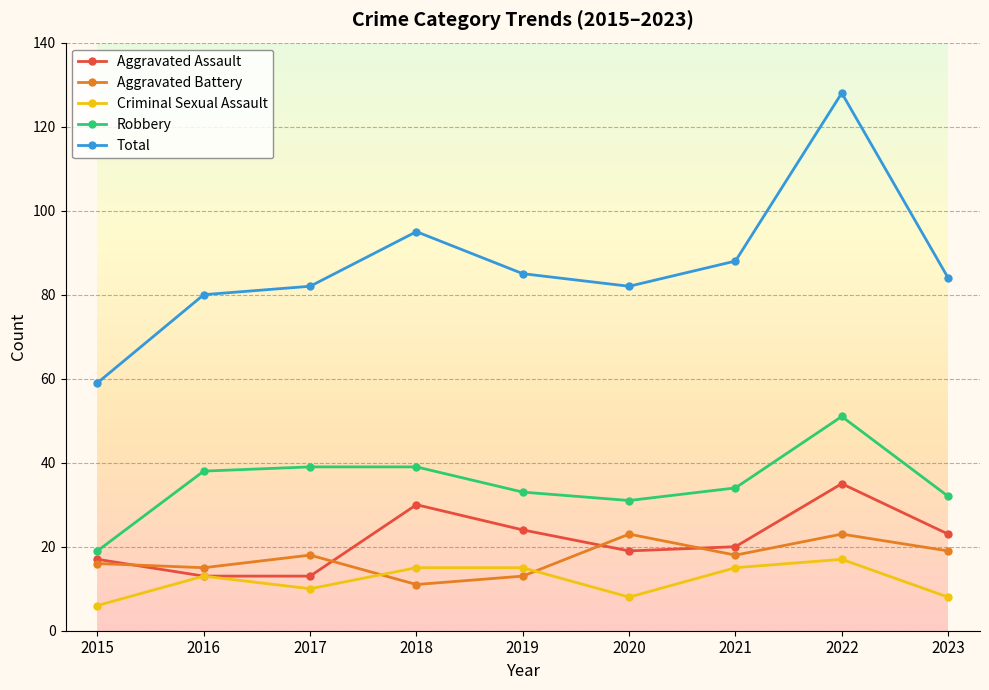

Is it true that Total equals 85 at 2019?

True